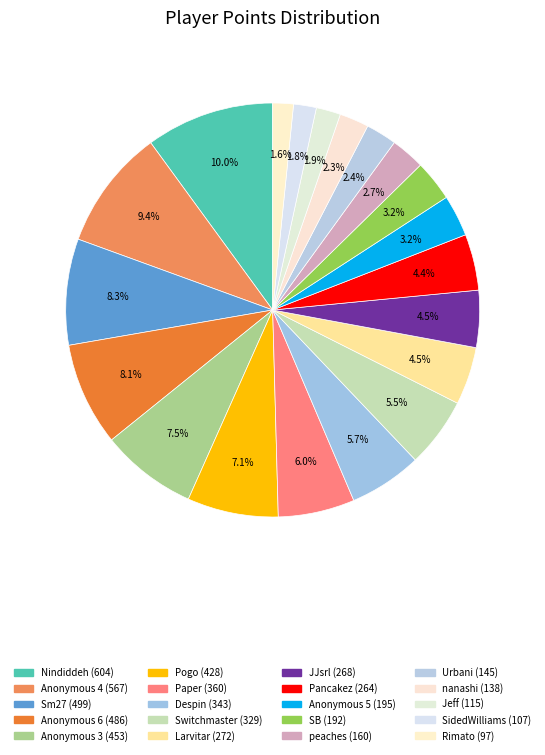

Rank the categories by value from highest to lowest.

Nindiddeh, Anonymous 4, Sm27, Anonymous 6, Anonymous 3, Pogo, Paper, Despin, Switchmaster, Larvitar, JJsrl, Pancakez, Anonymous 5, SB, peaches, Urbani, nanashi, Jeff, SidedWilliams, Rimato